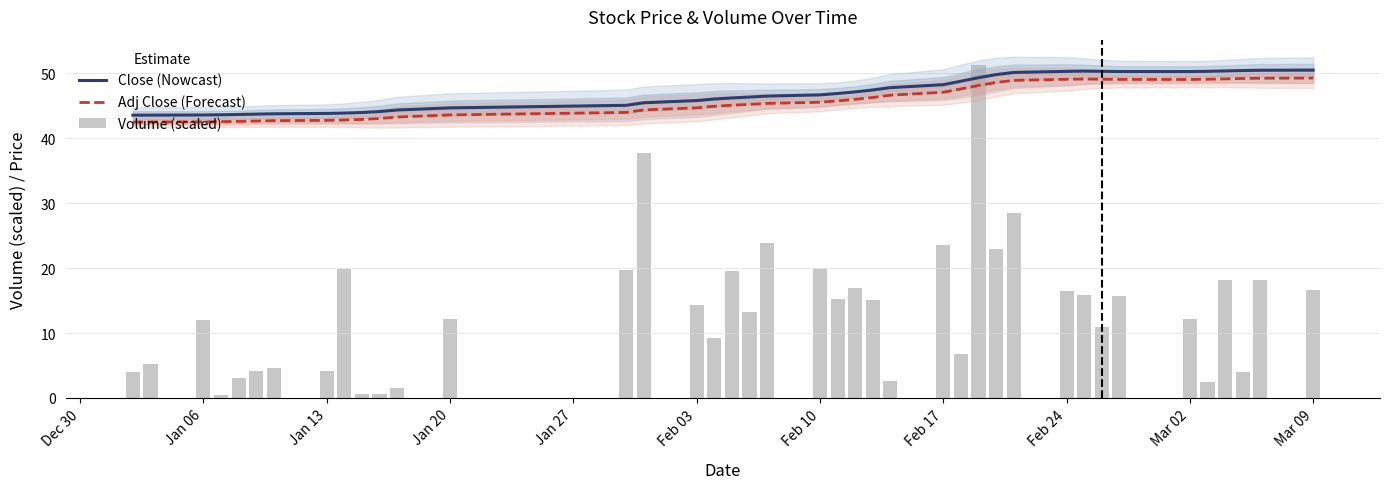

How many groups of bars are there?

40